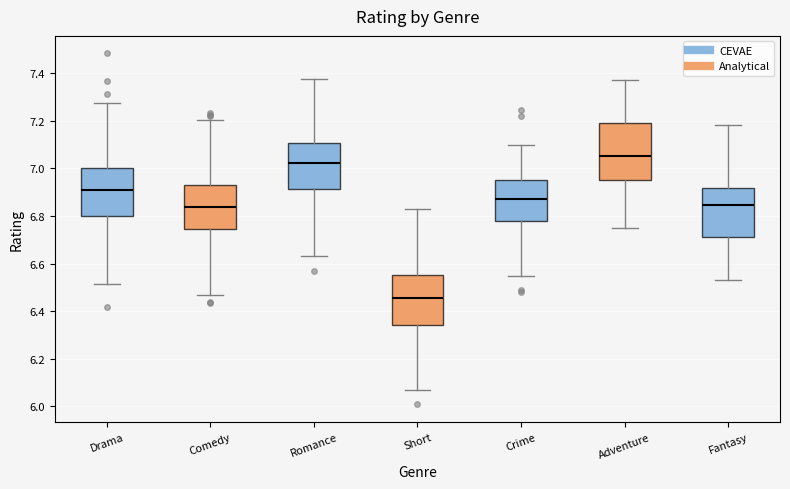

Which box's median line is the lowest?

Short